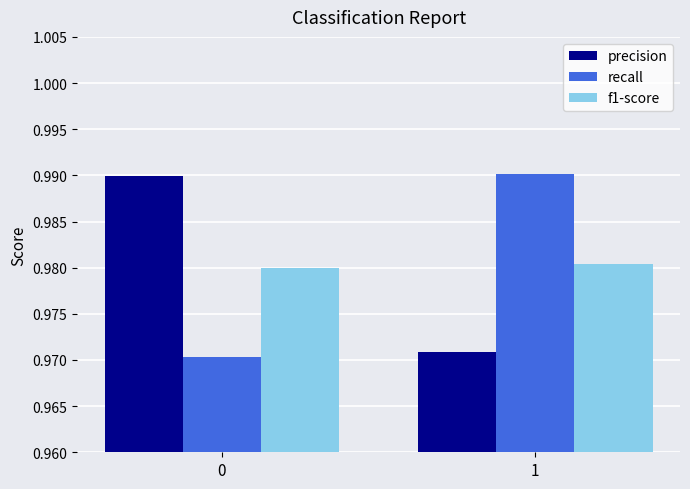

Rank the series at 1 from lowest to highest value.

precision, f1-score, recall